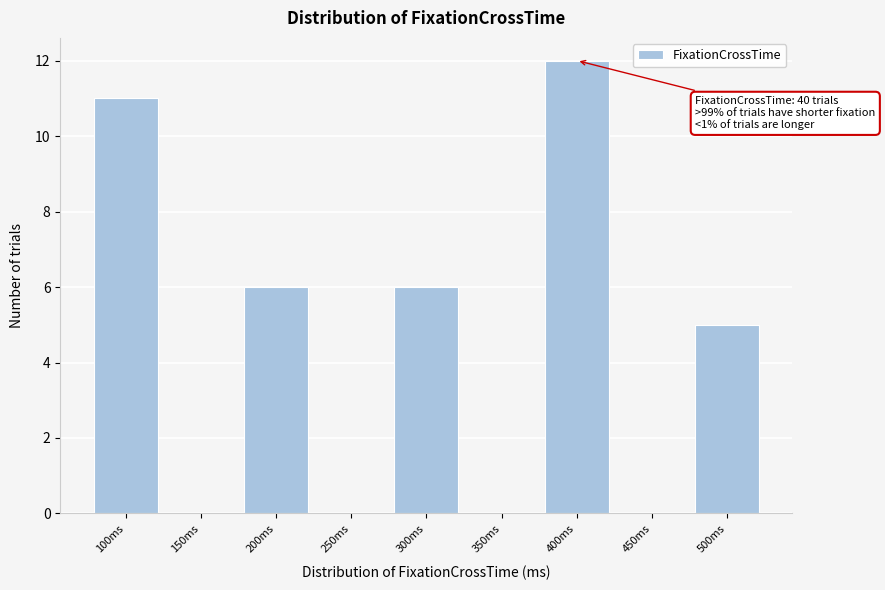

Reading left to right, extract all data points from this chart.

100ms=11	150ms=0	200ms=6	250ms=0	300ms=6	350ms=0	400ms=12	450ms=0	500ms=5